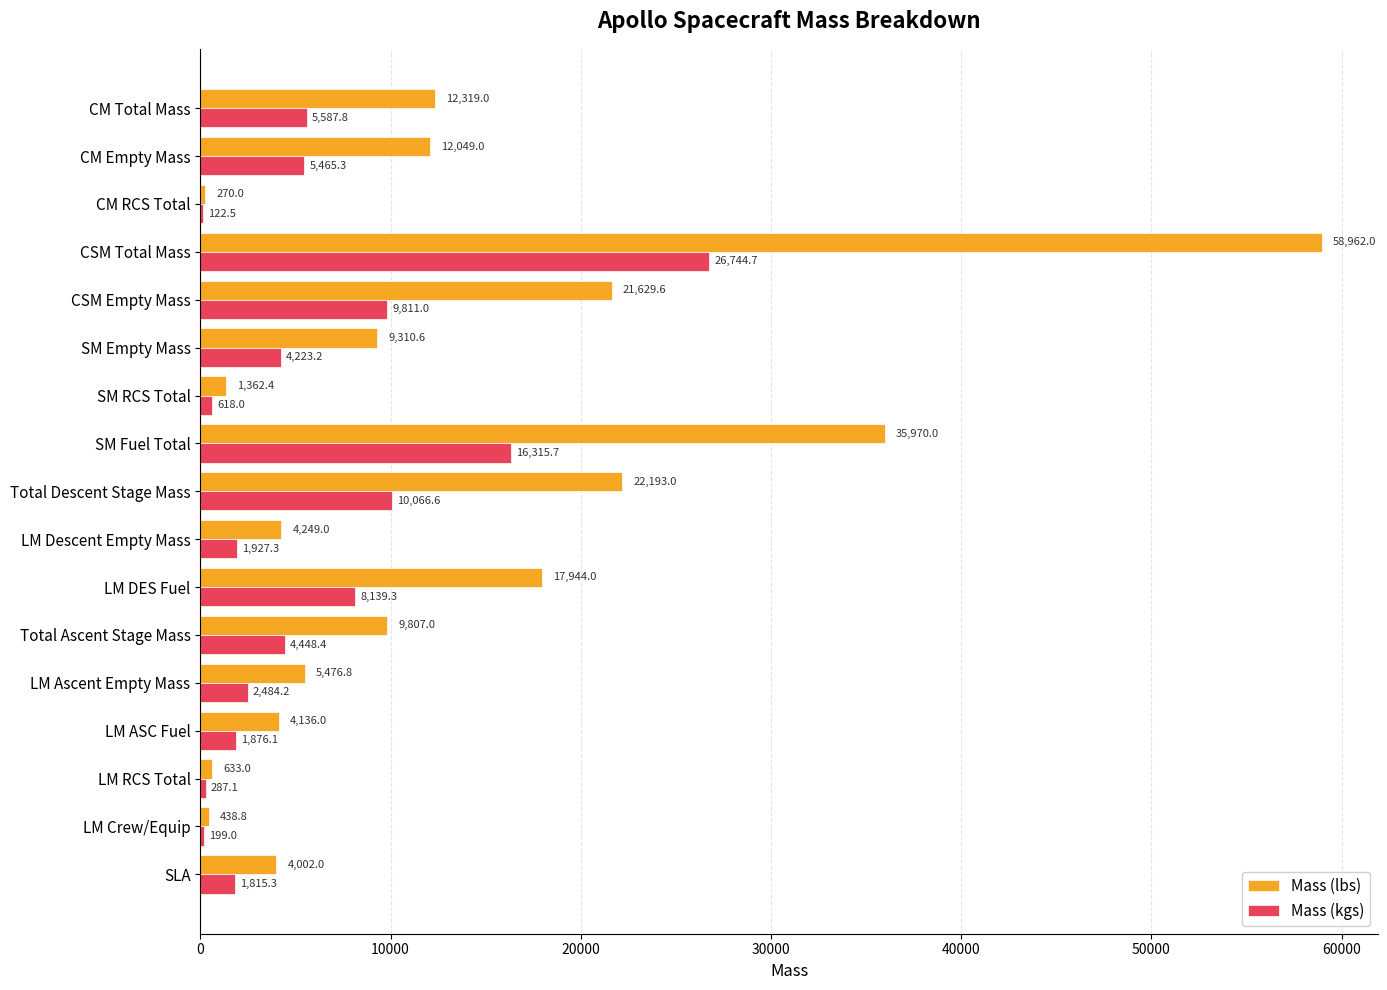

What is the maximum value shown in the chart?

58962.0